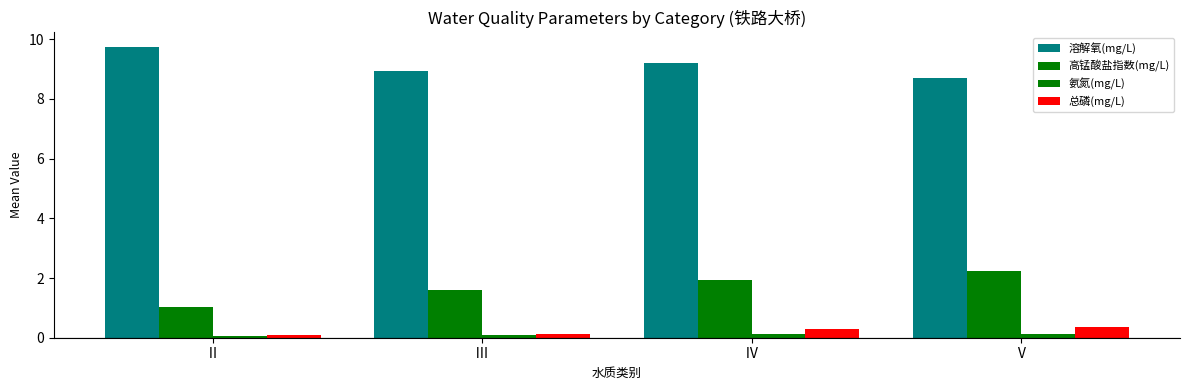

What is the value of the 总磷(mg/L) bar at the 3rd from the left?

0.3